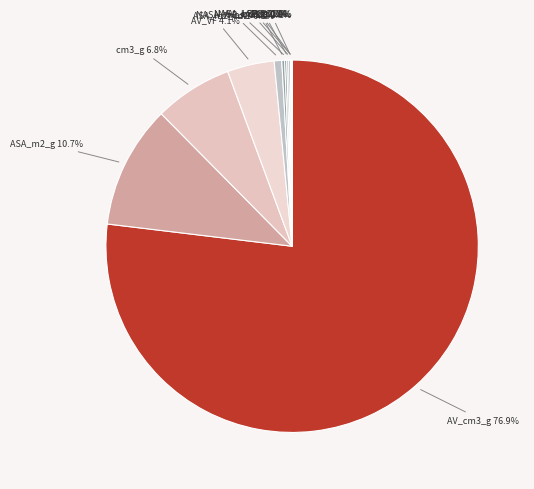

What portion of the pie excludes AV_VF?

95.9%